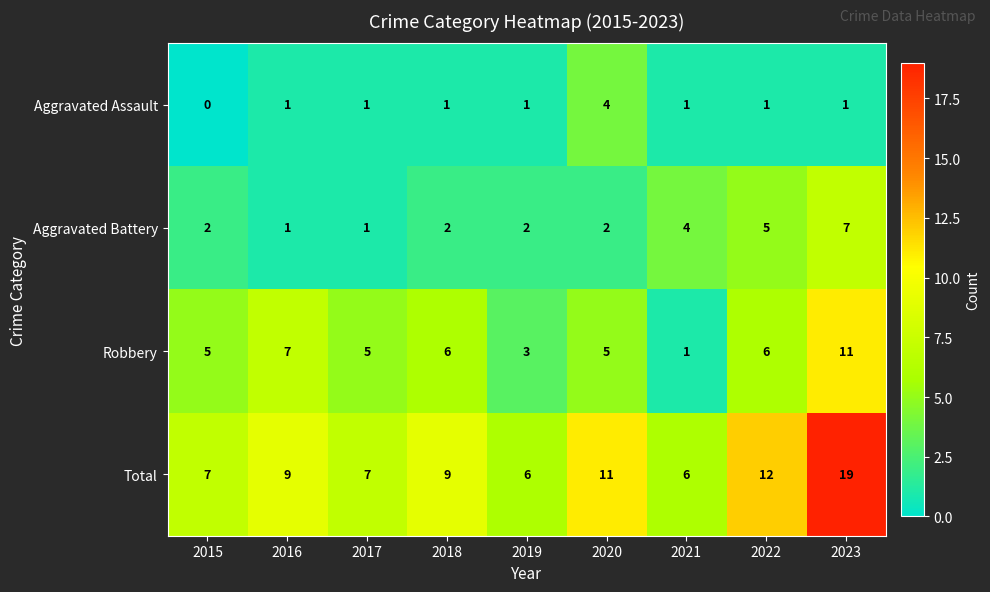

What is the sum of all Robbery values?

49